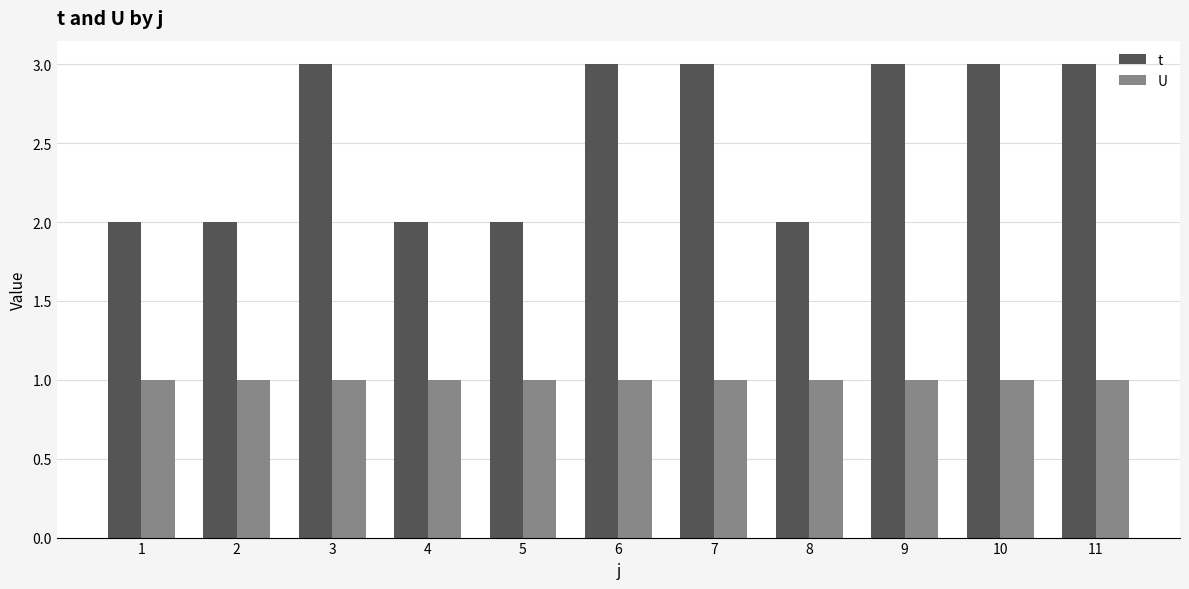

Are the bars grouped side by side (vs. stacked)?

Yes